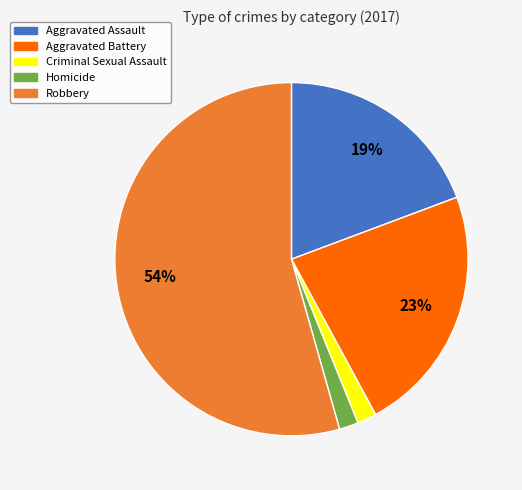

What percentage is the Aggravated Battery slice, to the nearest percent?

23%